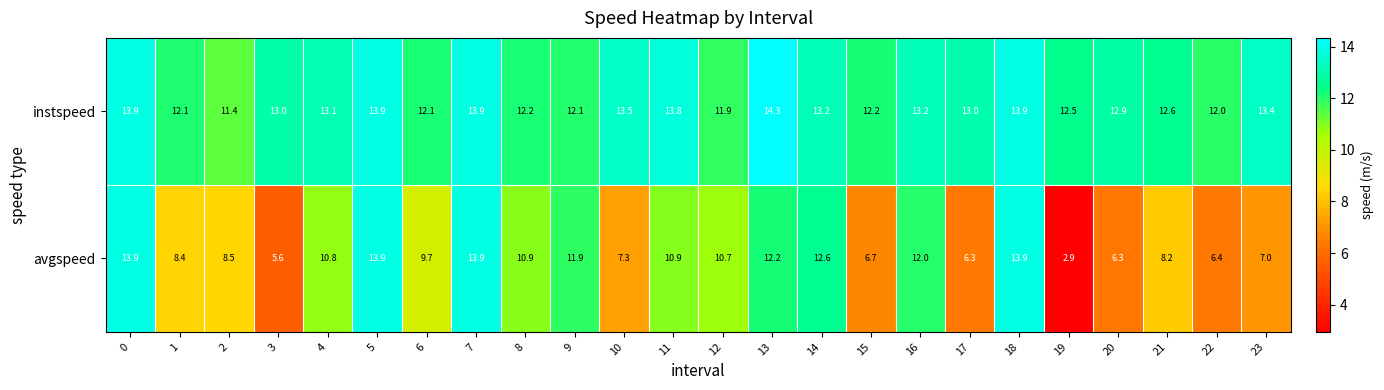

Which series has the largest total across all categories?

instspeed